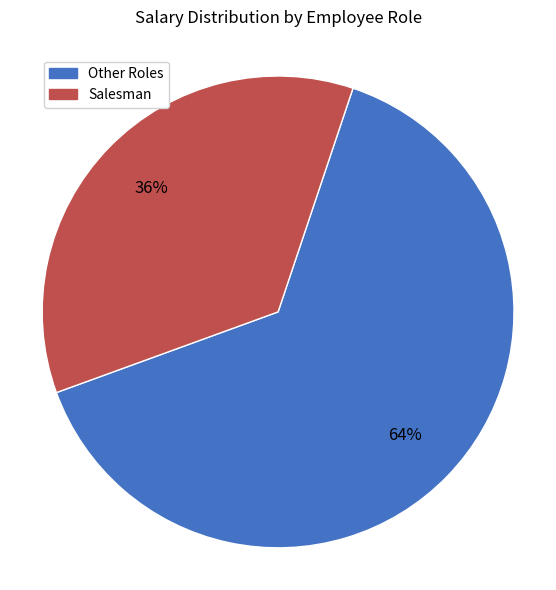

Does any single category account for the majority?

Yes